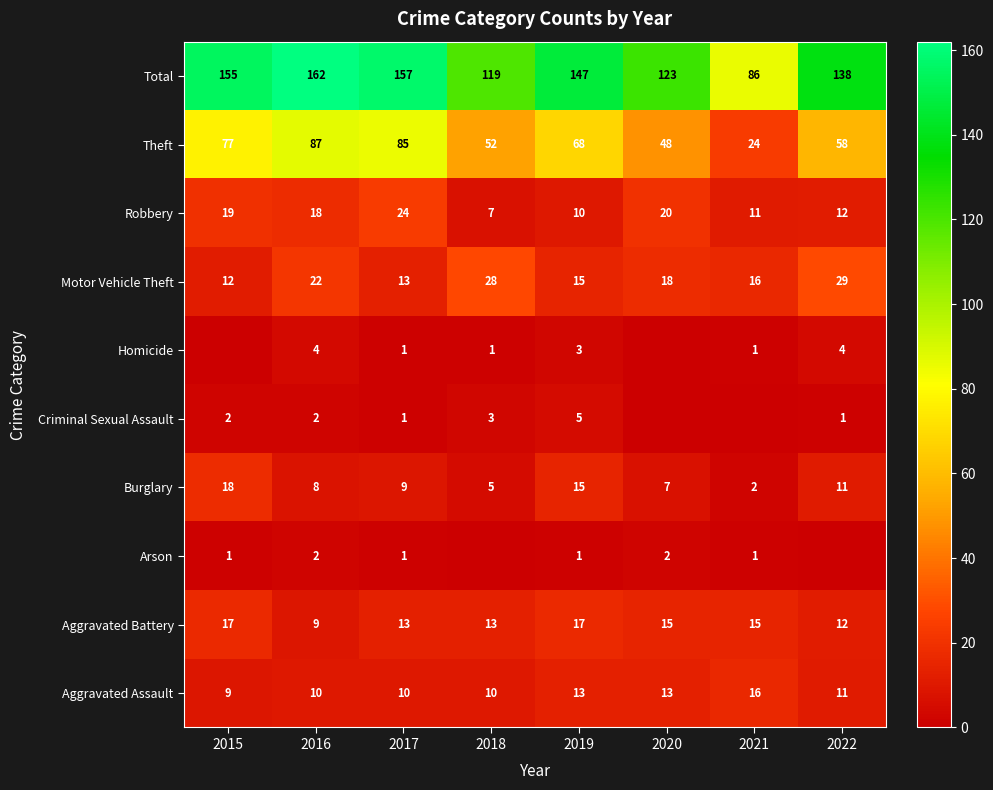

Is it true that Criminal Sexual Assault equals 3 at 2018?

True